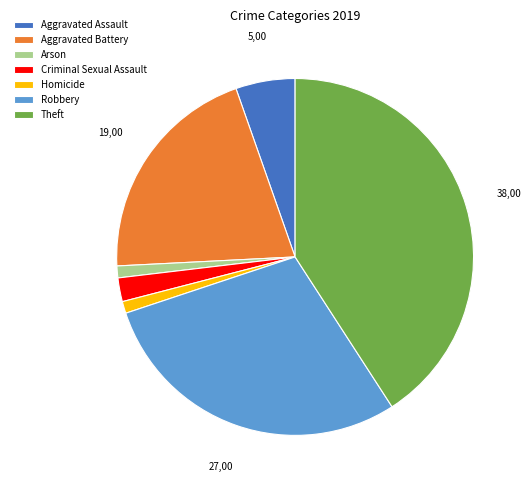

Is it true that Theft is 41% of the pie?

True